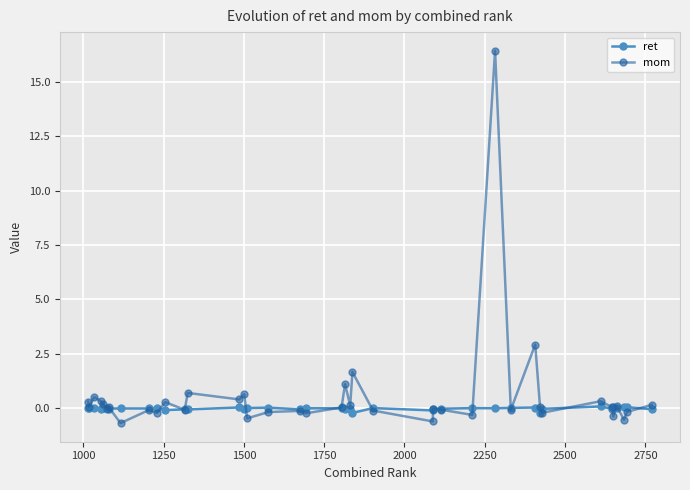

True or false: mom has more than 0 interior local peaks.

True